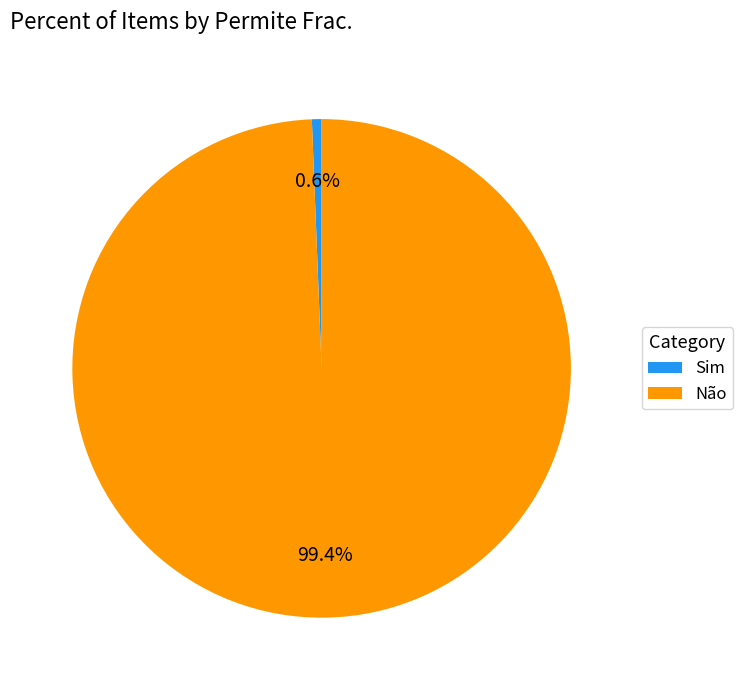

The Sim slice represents 1% of the pie. True or false?

True